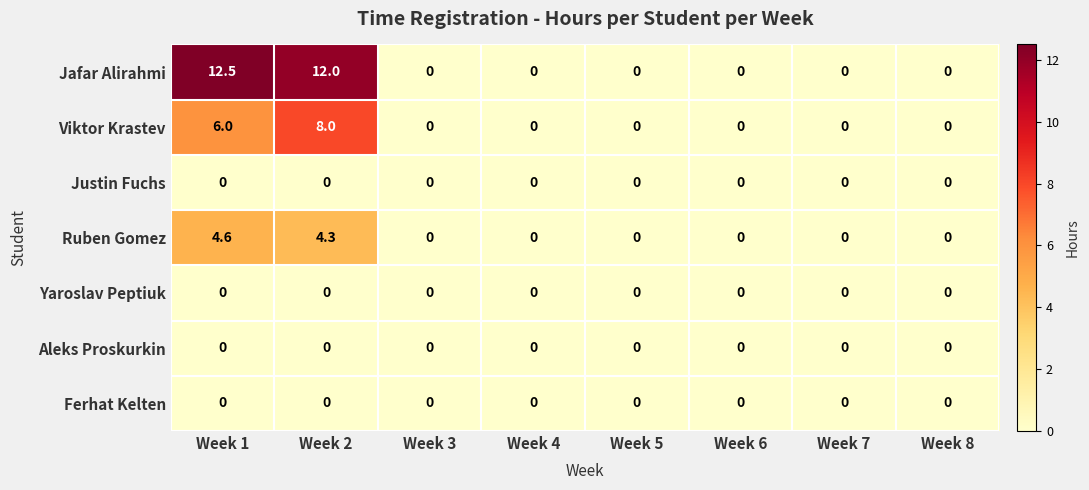

At how many categories does at least one series exceed 11?

2